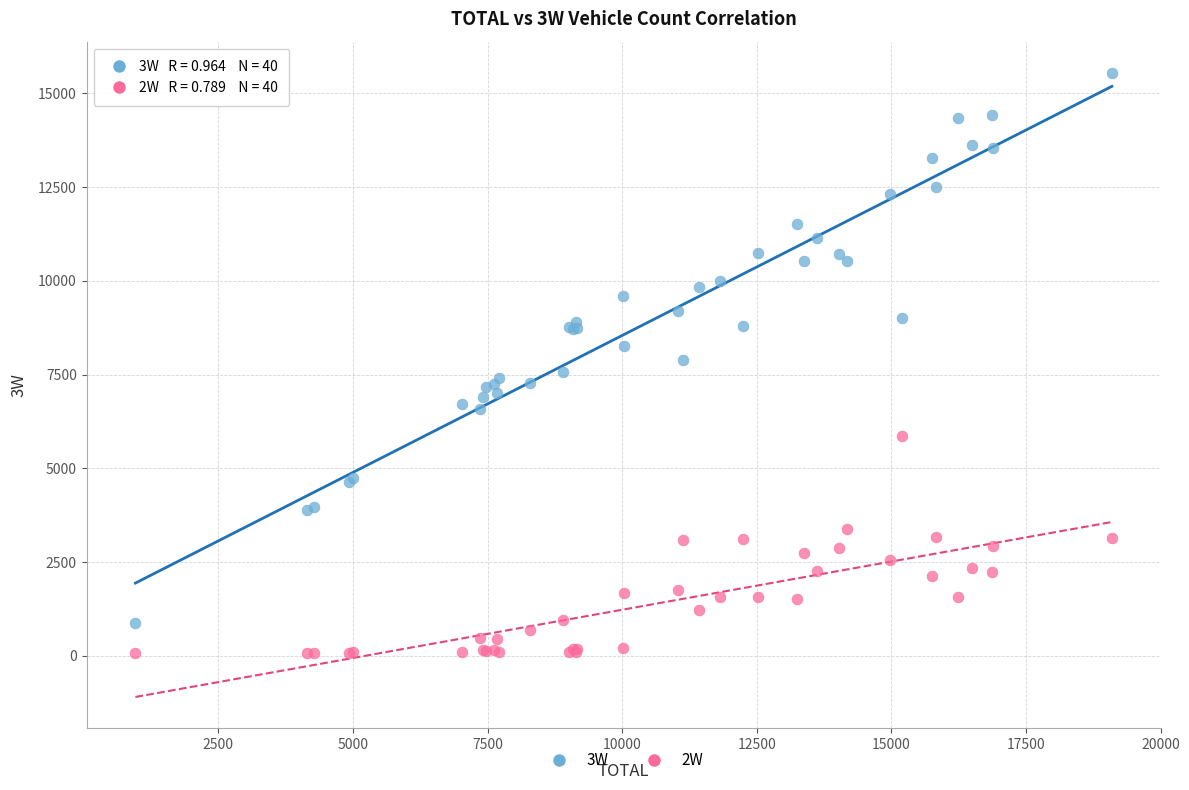

Which series has the largest Y range (max minus min)?

3W